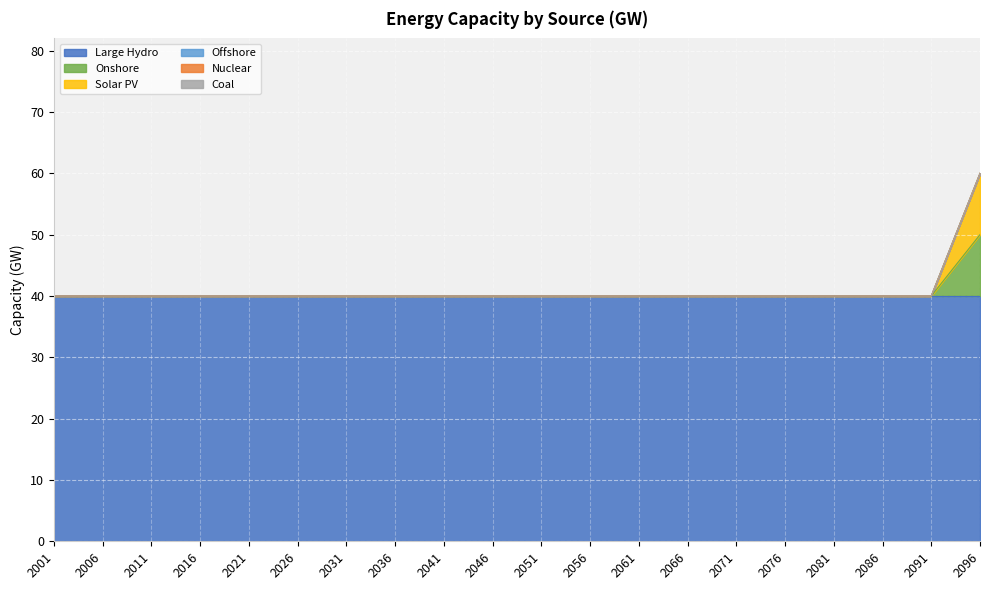

Is the value of Offshore at 2091 greater than the value of Solar PV at 2021?

No